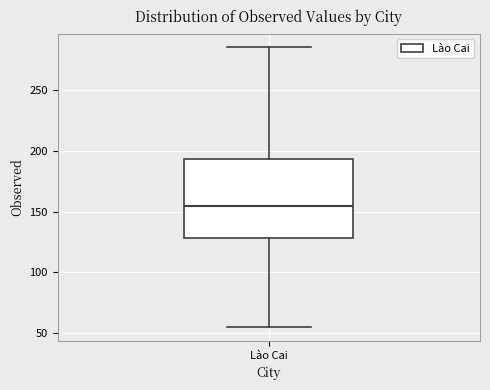

Read this box plot against the y-axis: the position of the median line, the range covered by the box, and the ends of both whiskers. The values are not printed on the chart, so give them approximately, as read against the axis.

median 155, box 130 to 195, whiskers 55 to 285